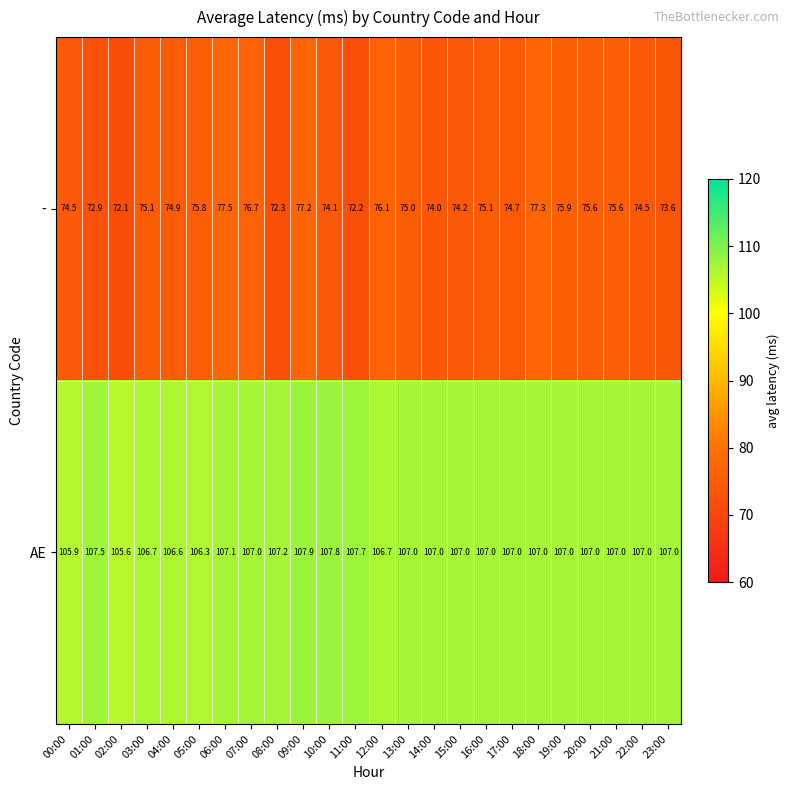

List the series in order of their peak value, highest first.

AE, -